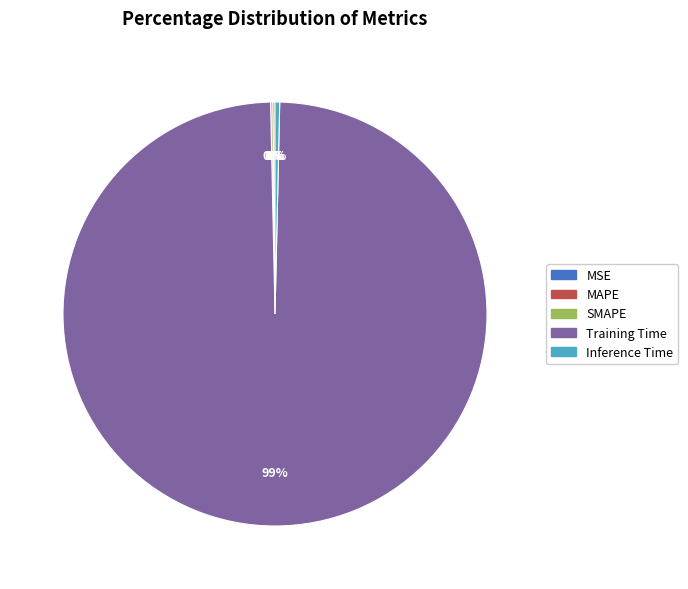

Which has a higher value, Training Time or Inference Time?

Training Time